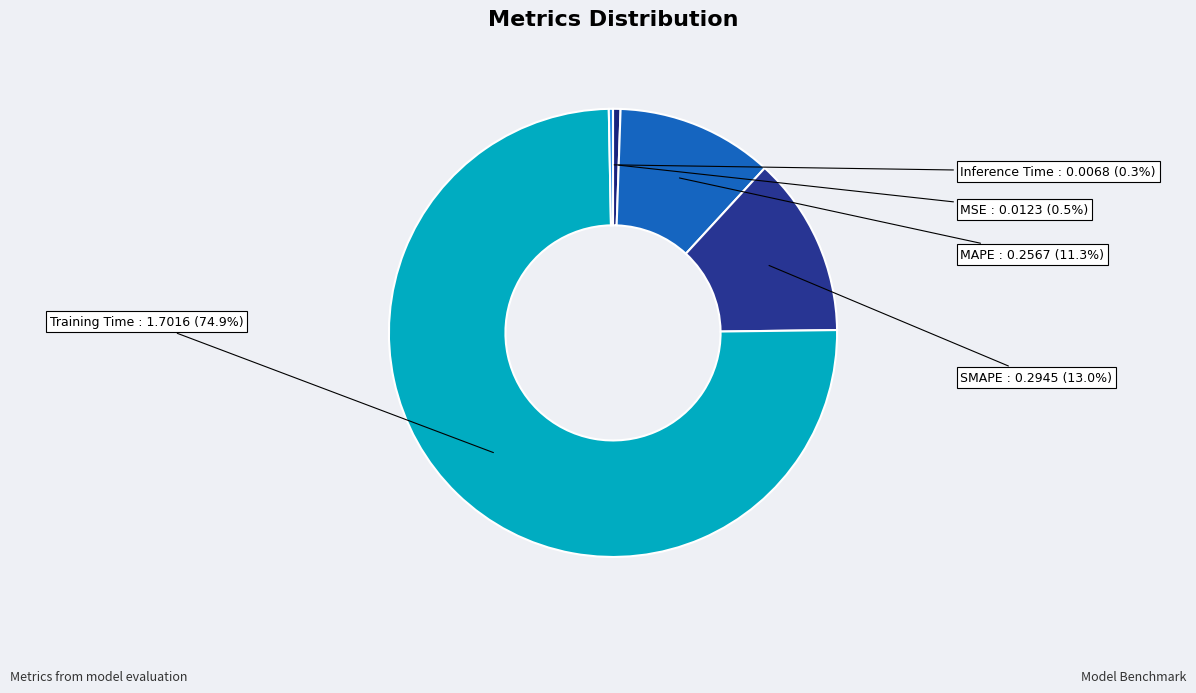

Does any single category account for the majority?

Yes